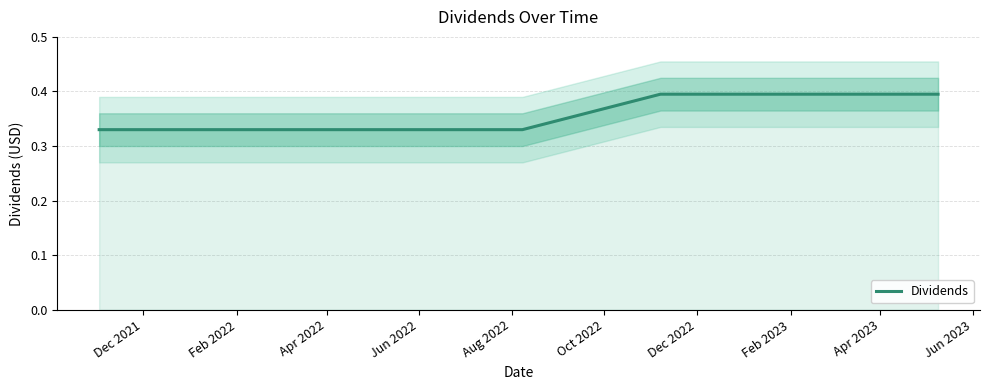

At which label is the value closest to 0?

Dec 2021